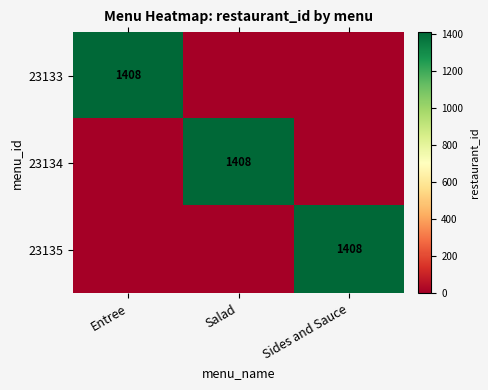

Is it true that 23134 equals 1408 at Salad?

True